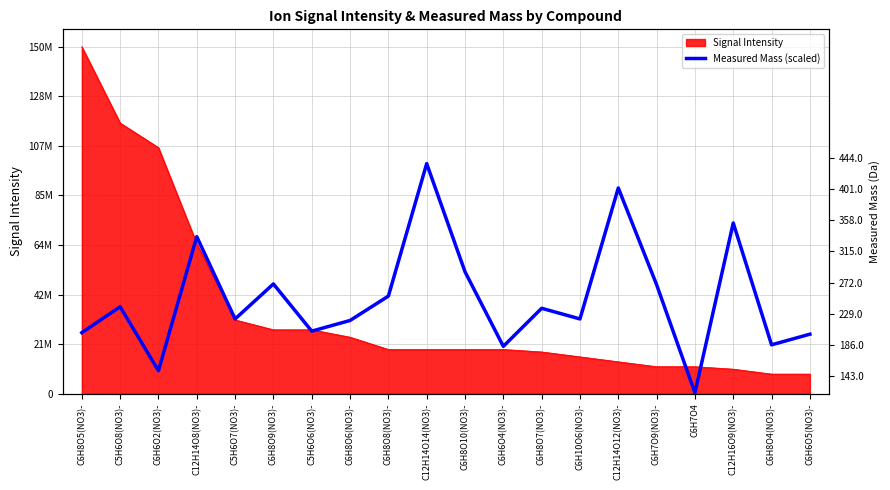

Between C6H6O5(NO3)- and C12H14O8(NO3)-, which is larger?

C12H14O8(NO3)-